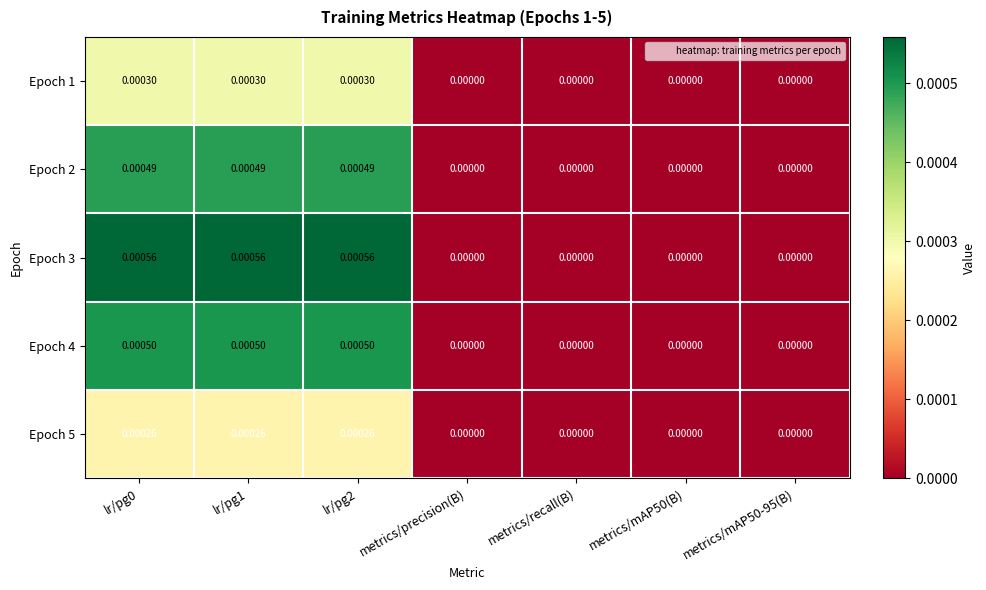

Which series changed the most between lr/pg1 and metrics/mAP50(B)?

Epoch 3